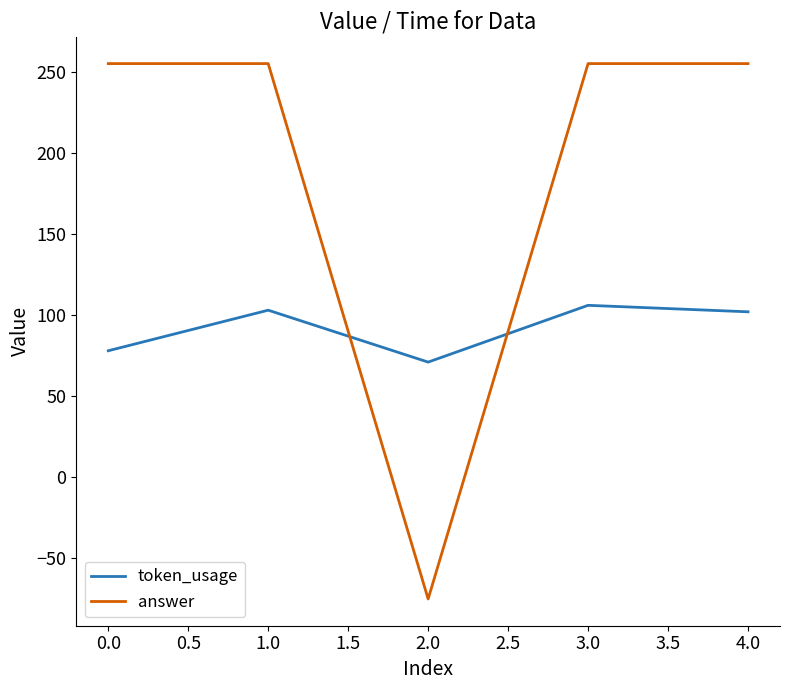

What is the total value across all series at 1.0?

358